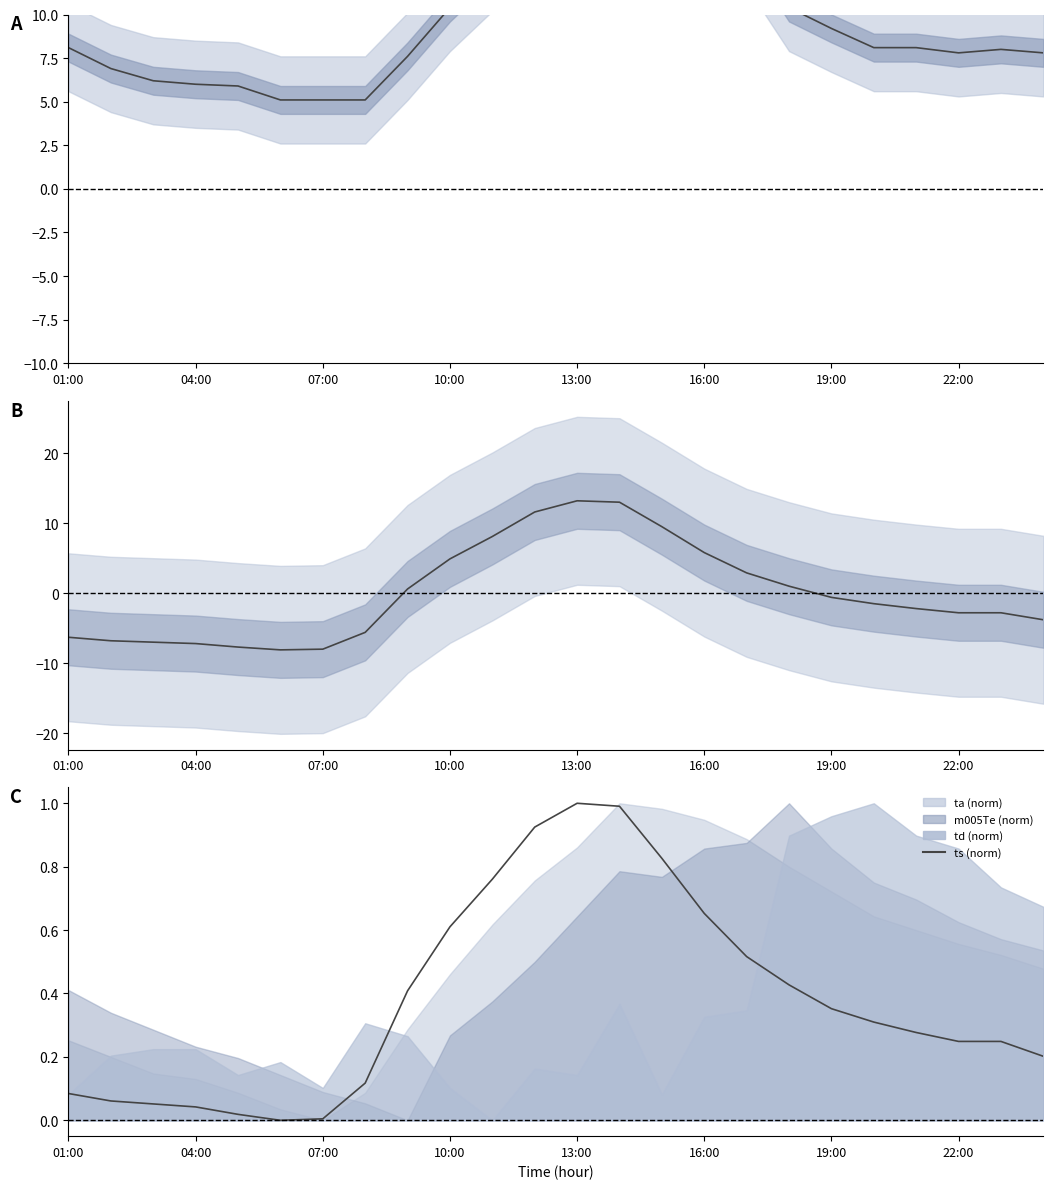

Reading left to right, list all the values displayed in this chart.

ta-td: 8.1	6.9	6.2	6.0	5.9	5.1	5.1	5.1	7.6	10.4	12.7	13.5	14.8	15.3	16.5	14.9	14.1	10.4	9.2	8.1	8.1	7.8	8.0	7.8
ts: -6.3	-6.8	-7.0	-7.2	-7.7	-8.1	-8.0	-5.6	0.6	4.9	8.1	11.6	13.2	13.0	9.5	5.8	2.9	1.0	-0.6	-1.5	-2.2	-2.8	-2.8	-3.8
ts (norm): 0.1	0.1	0.1	0.0	0.0	0.0	0.0	0.1	0.4	0.6	0.8	0.9	1.0	1.0	0.8	0.7	0.5	0.4	0.4	0.3	0.3	0.2	0.2	0.2